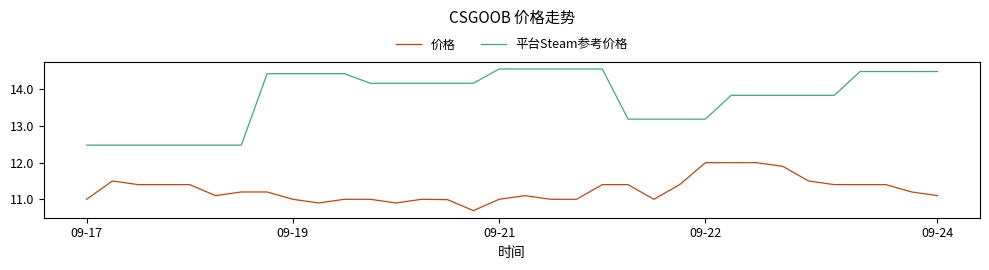

Does the chart display data point markers on the line(s)?

No